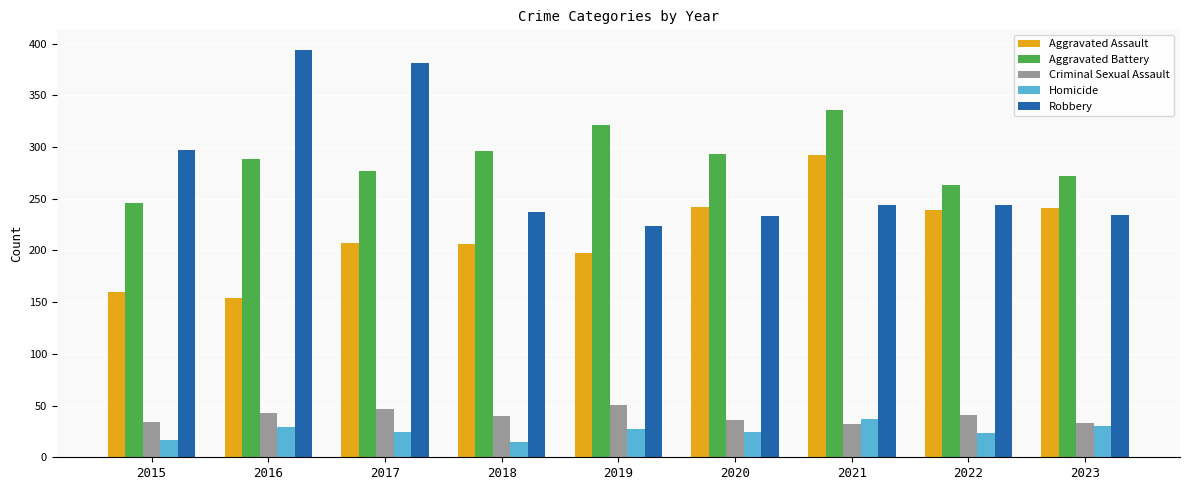

What is the sum of all Criminal Sexual Assault values?

357